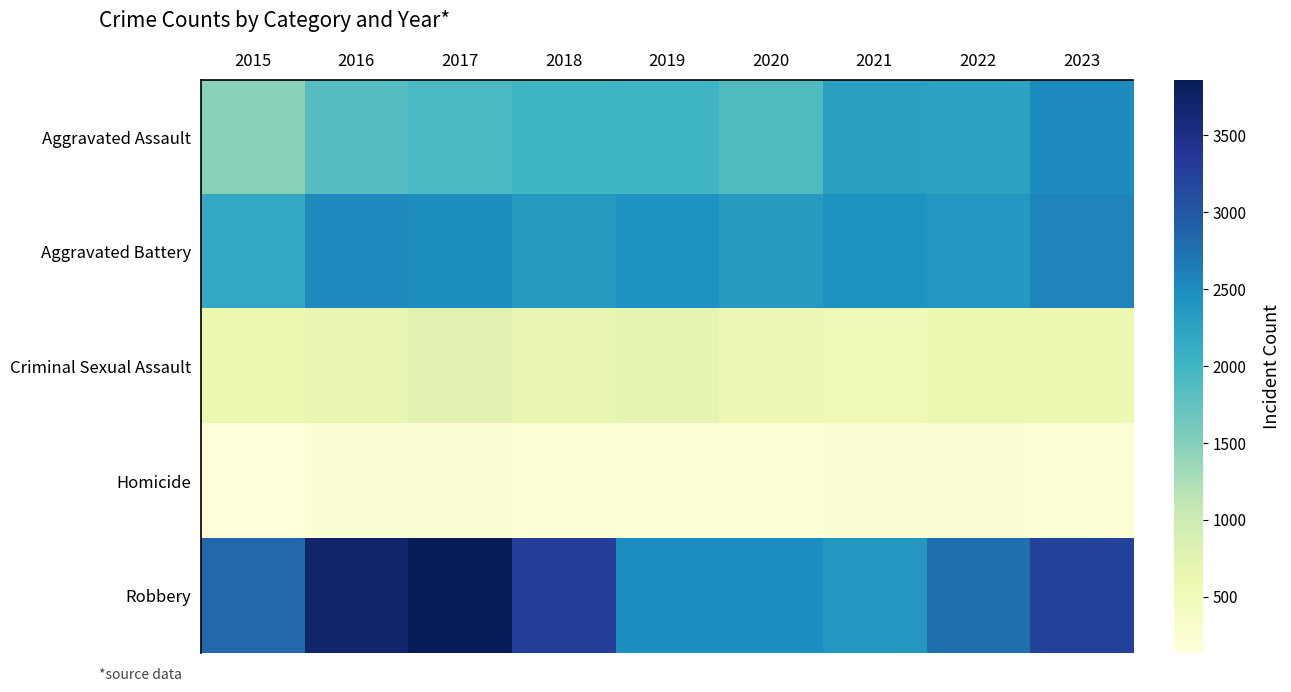

Which series has the largest total across all categories?

Robbery